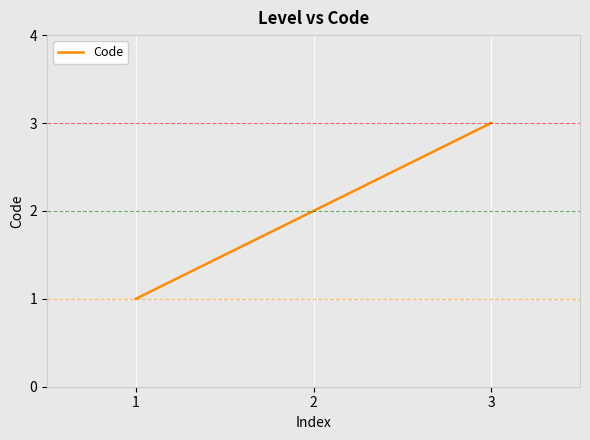

What is the sum of the values at 2 and 1?

3